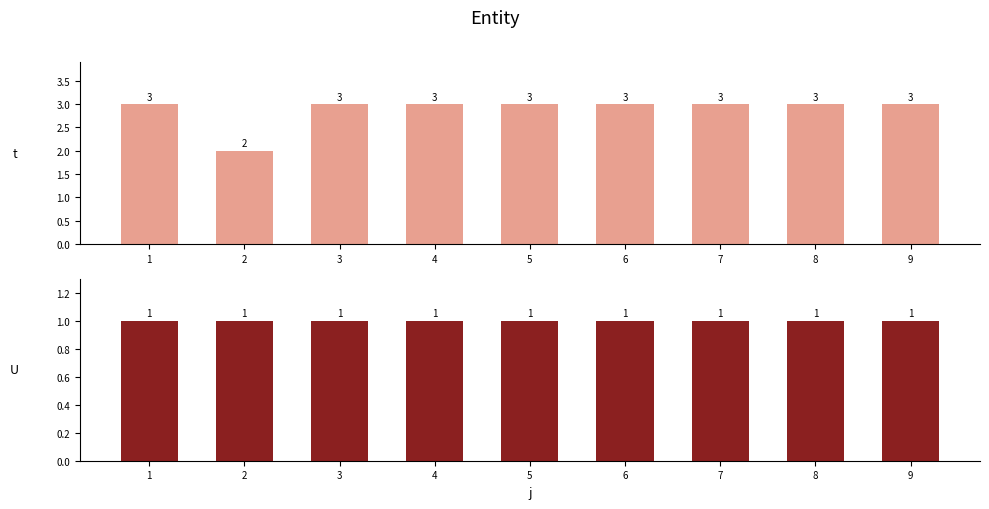

Which category has the highest value across all series?

1